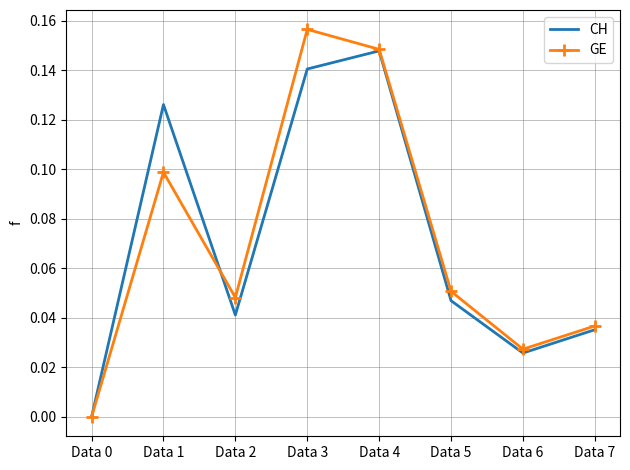

The GE series shows 0.1 at Data 7. True or false?

False